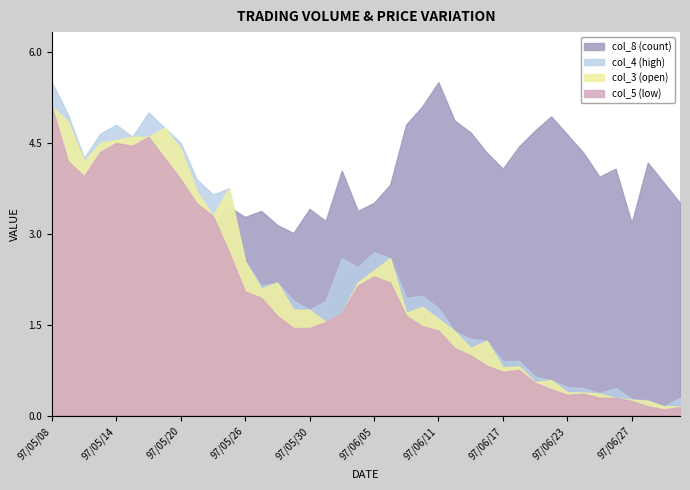

True or false: col_5 (low) and col_8 (count) intersect in this chart.

True